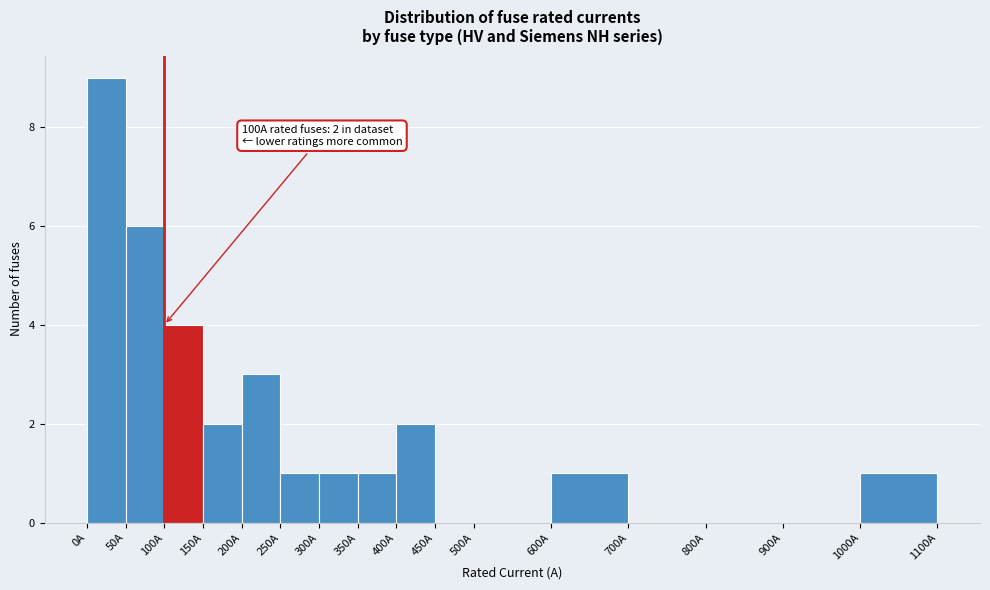

Which range on the x-axis has the tallest bar?

0 to 50